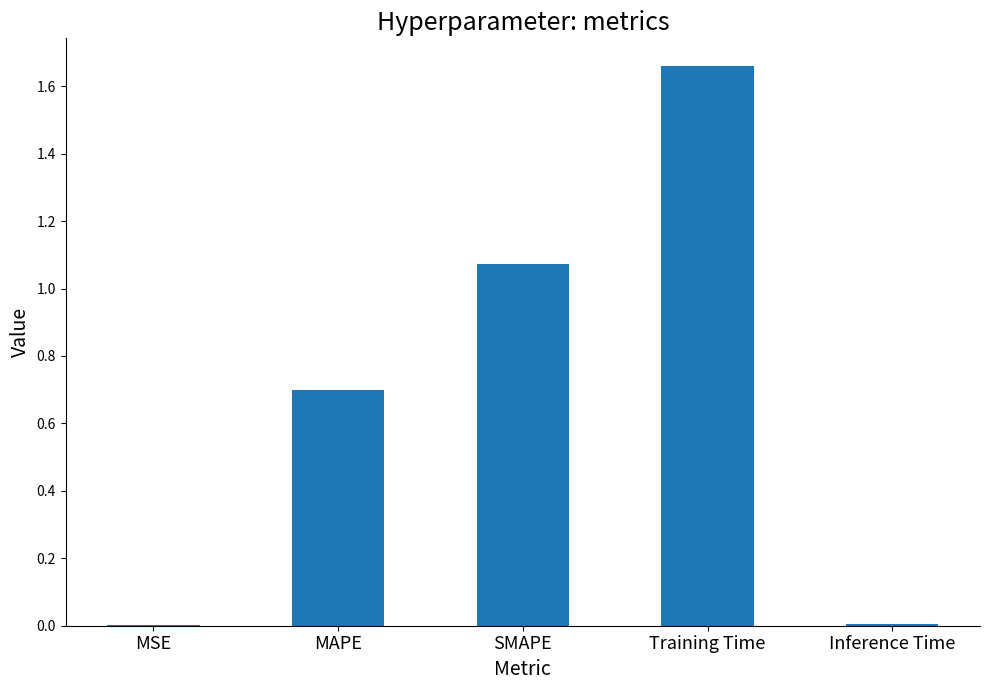

What is the ratio of the value at SMAPE to the value at Training Time?

0.6